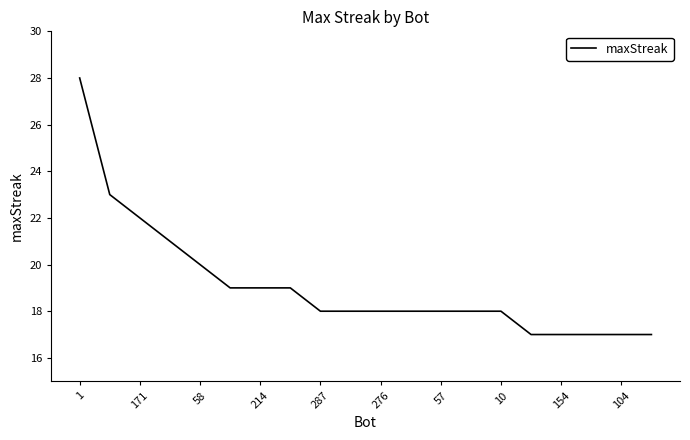

What is the sum of all values?

382